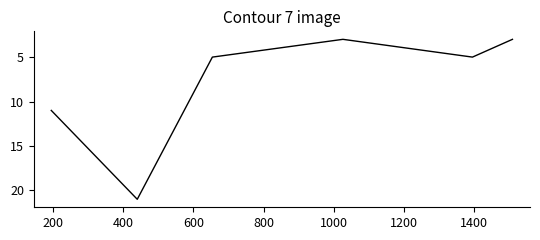

What is the maximum value shown in the chart?

21